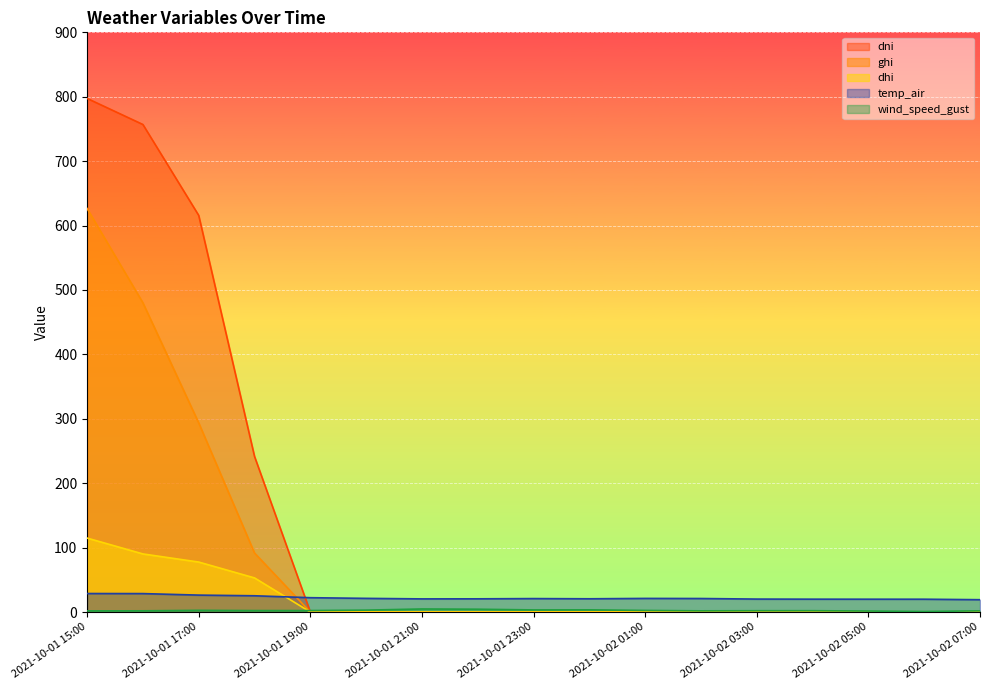

Which series has the widest spread of values?

dni